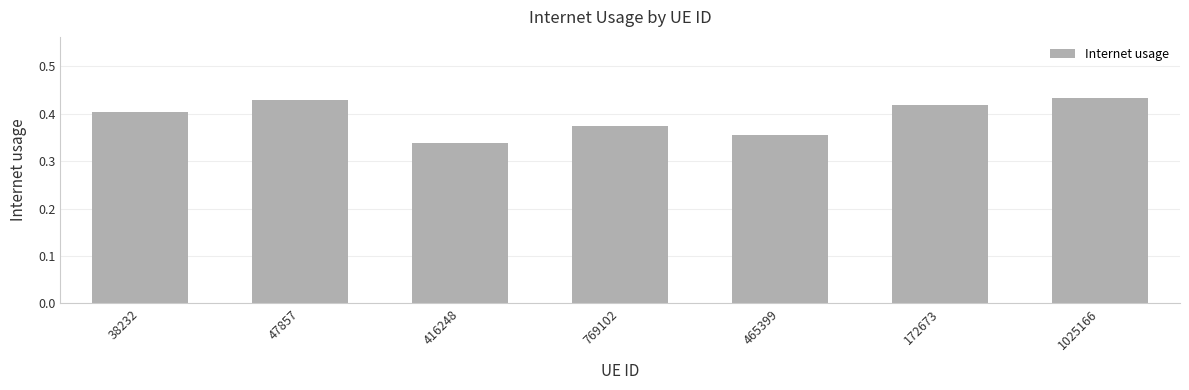

The chart shows a value of 0.4 at 38232. True or false?

True